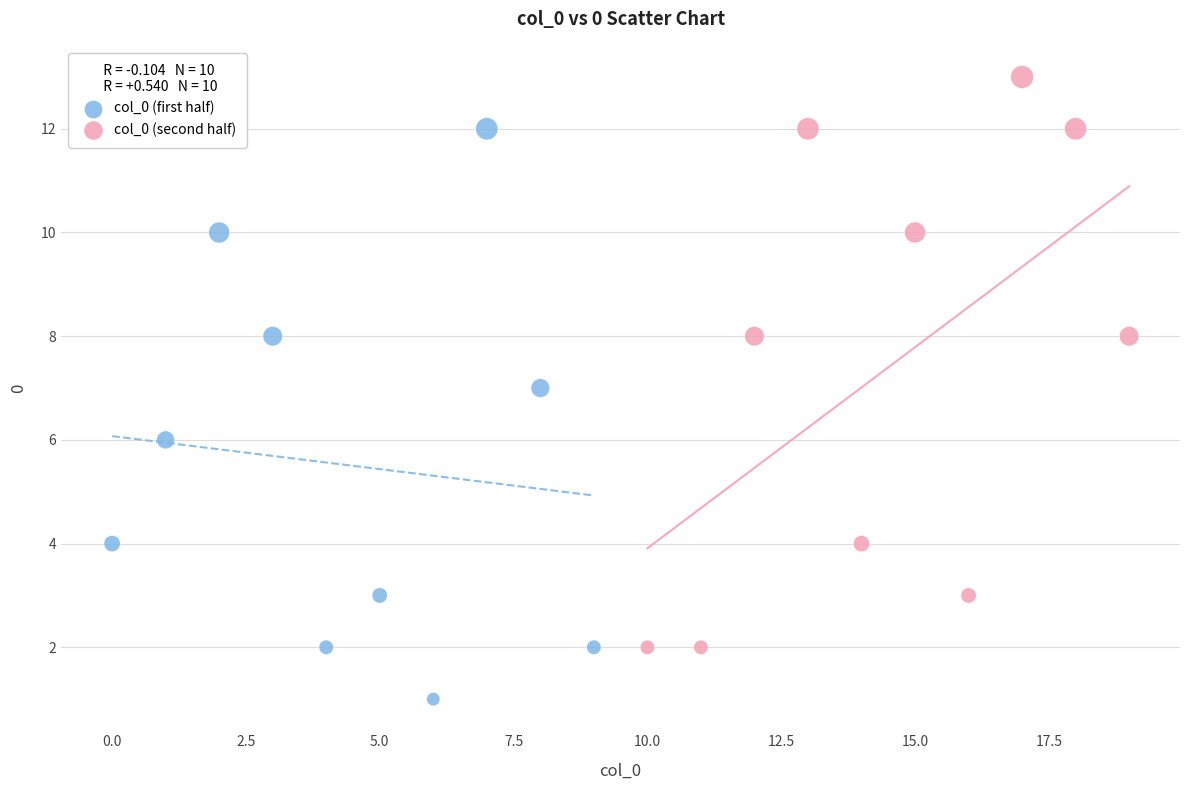

What are all the series names shown in the legend?

col_0 (first half), col_0 (second half)